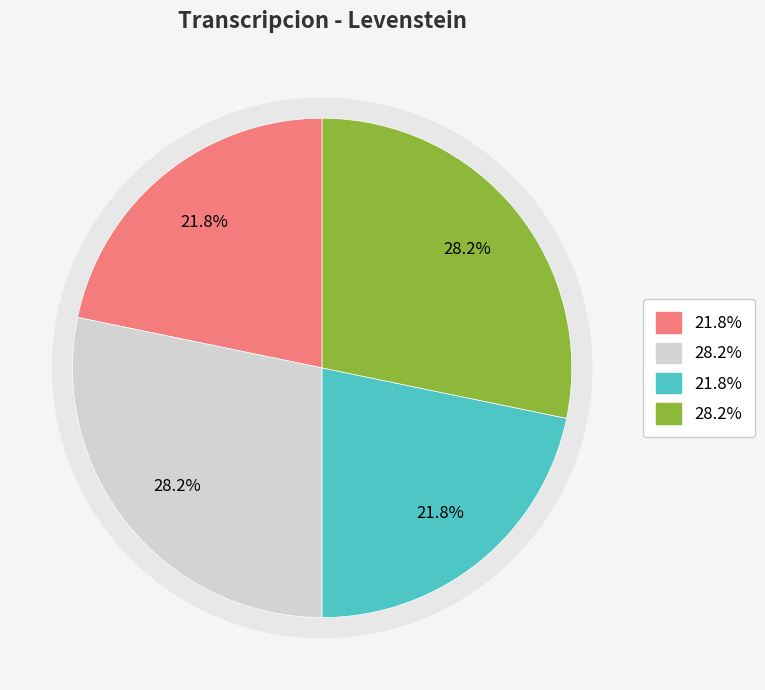

Does Dialectal account for over 50% of the chart?

No